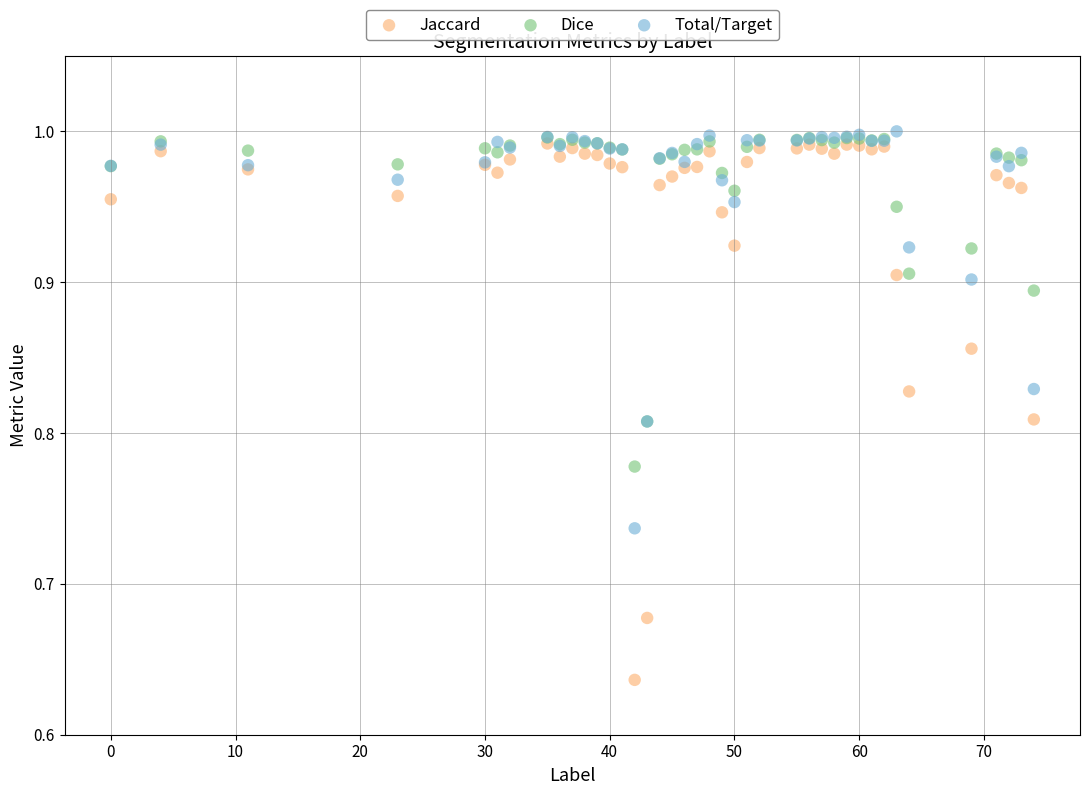

What are all the series names shown in the legend?

Jaccard, Dice, Total/Target